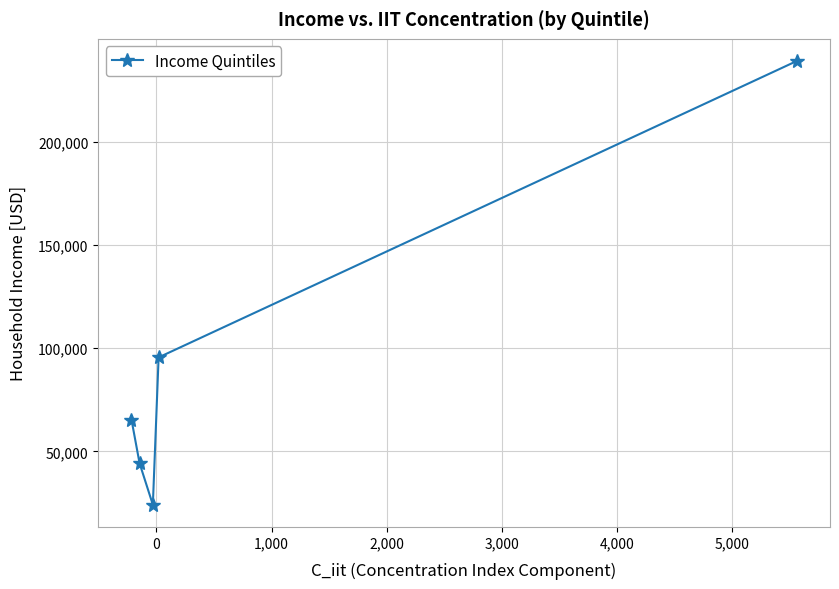

What is the average value?

93660